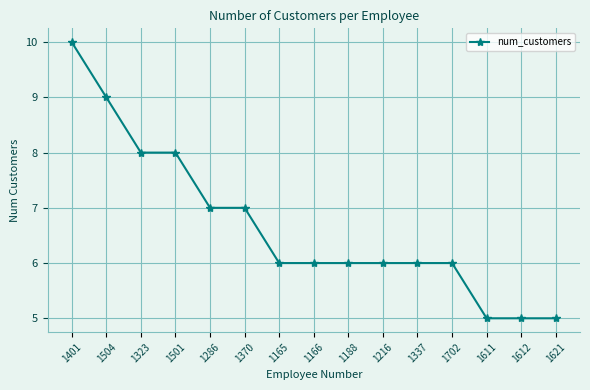

What is the minimum value shown in the chart?

5